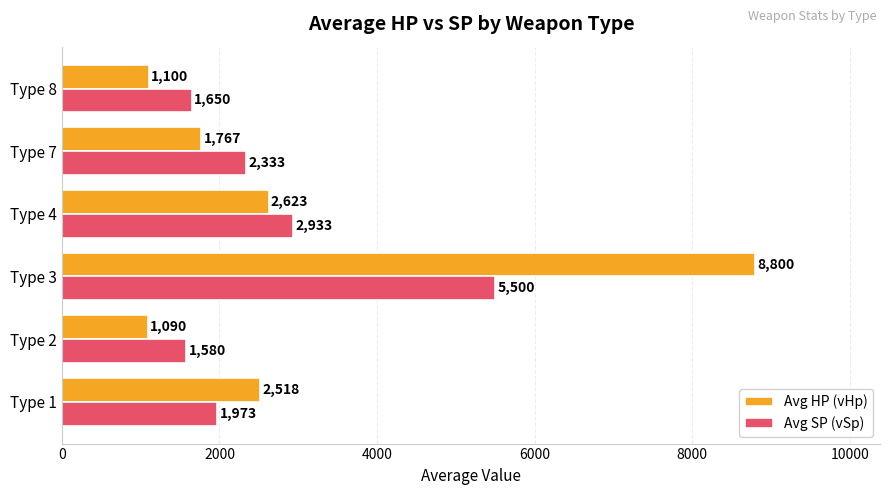

List the series in order of their peak value, lowest first.

Avg SP (vSp), Avg HP (vHp)